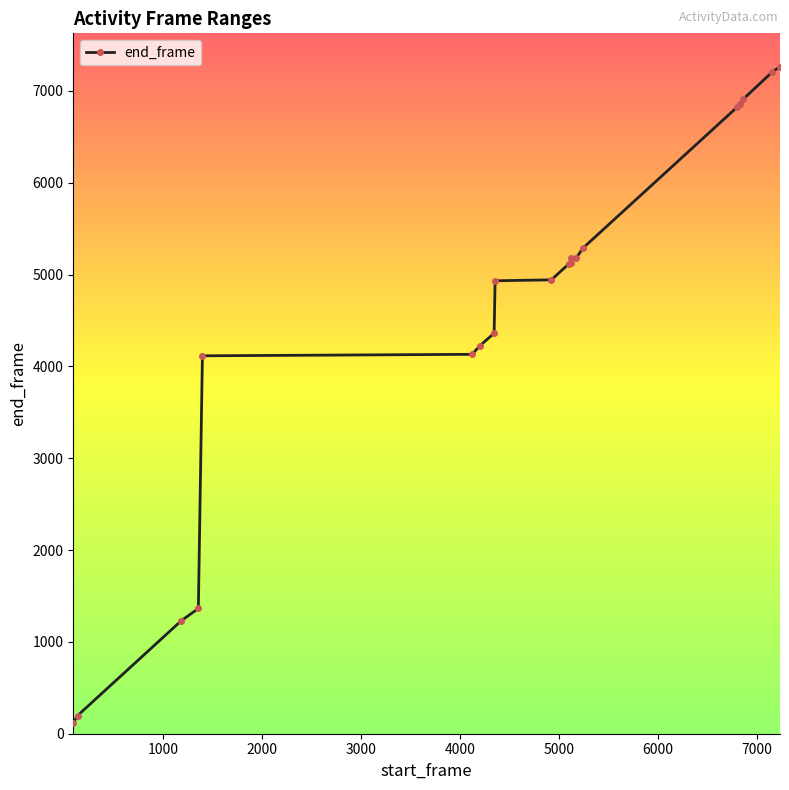

What is the value of the 17th point from the left?

6852